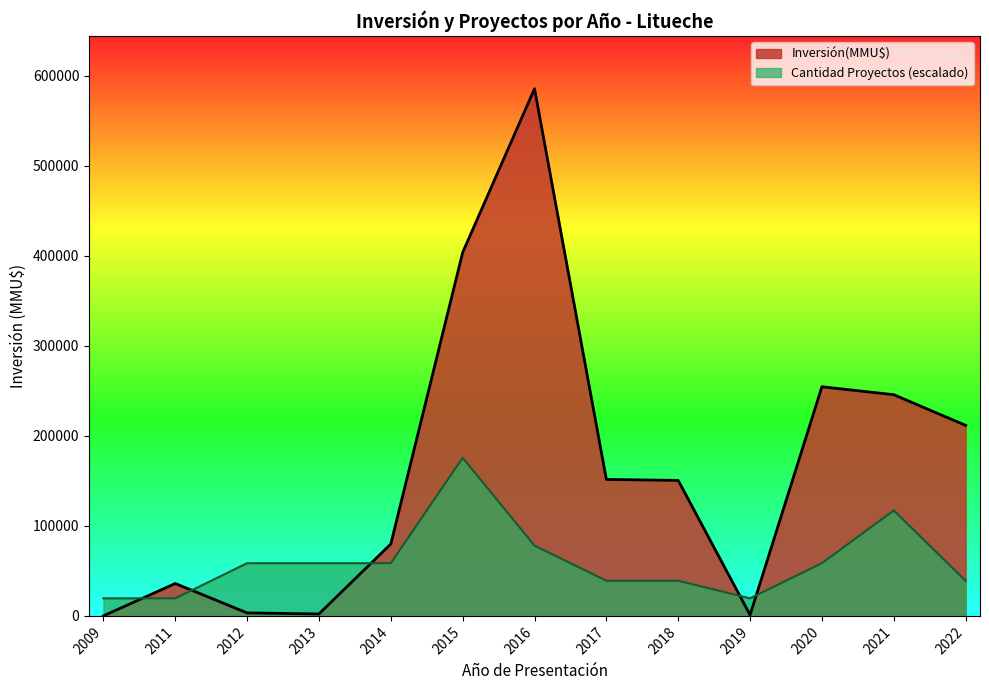

How many lines are shown in the chart?

2